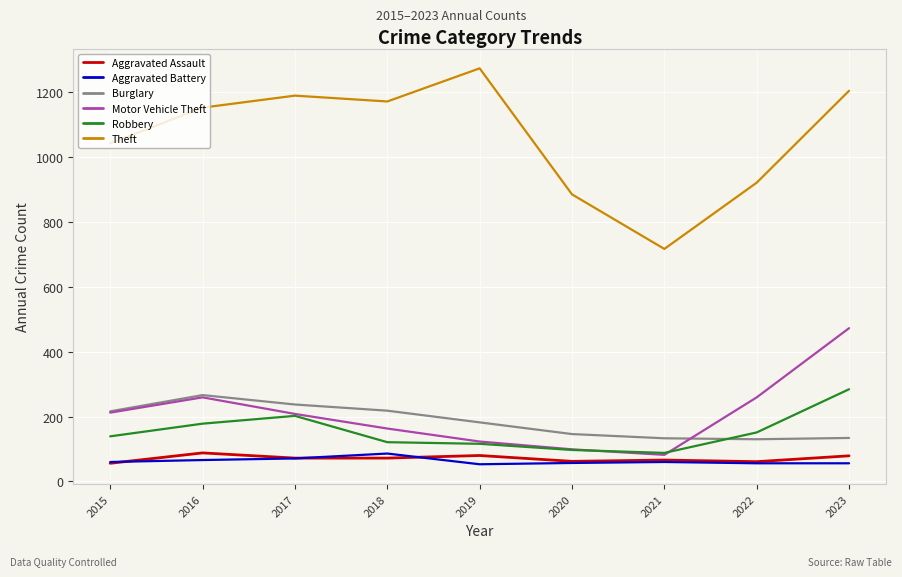

True or false: Robbery and Aggravated Battery intersect in this chart.

False